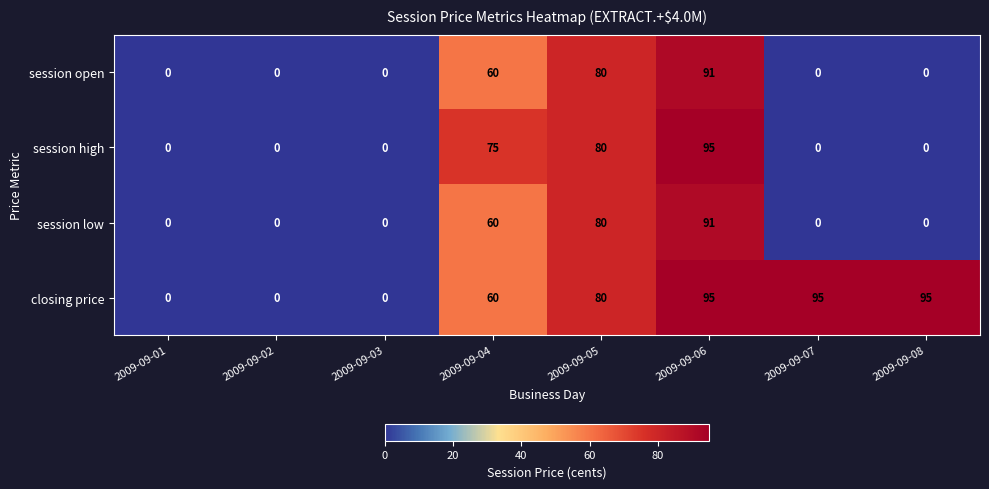

At which label is session low closest to 45?

2009-09-04